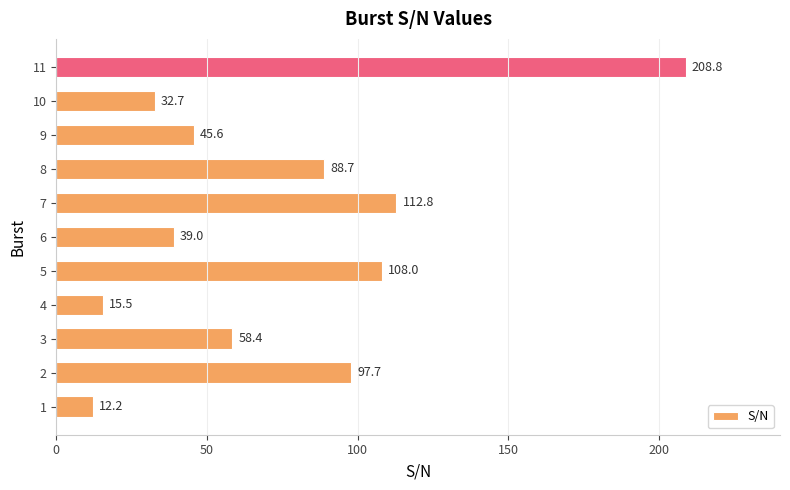

What is the change in value from 4 to 5?

+92.5